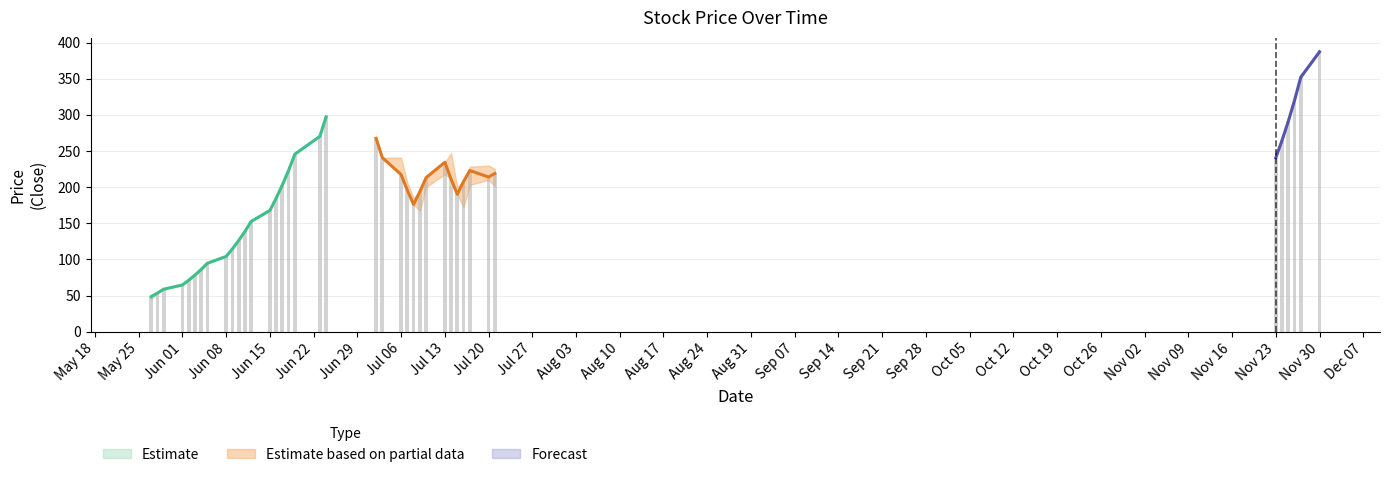

Read the 最高 value at 2015-05-28.

53.5